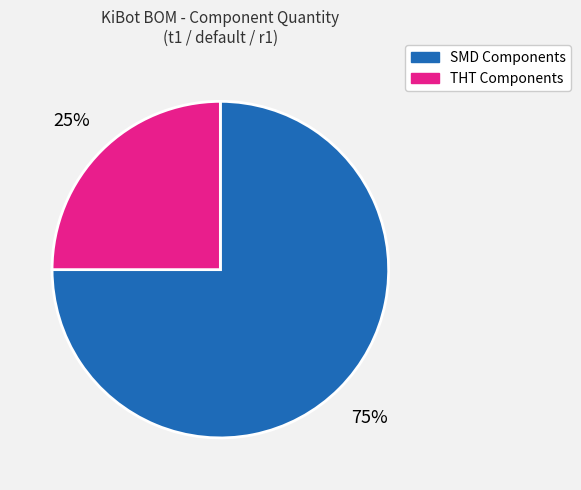

Between THT Components and SMD Components, which is larger?

SMD Components